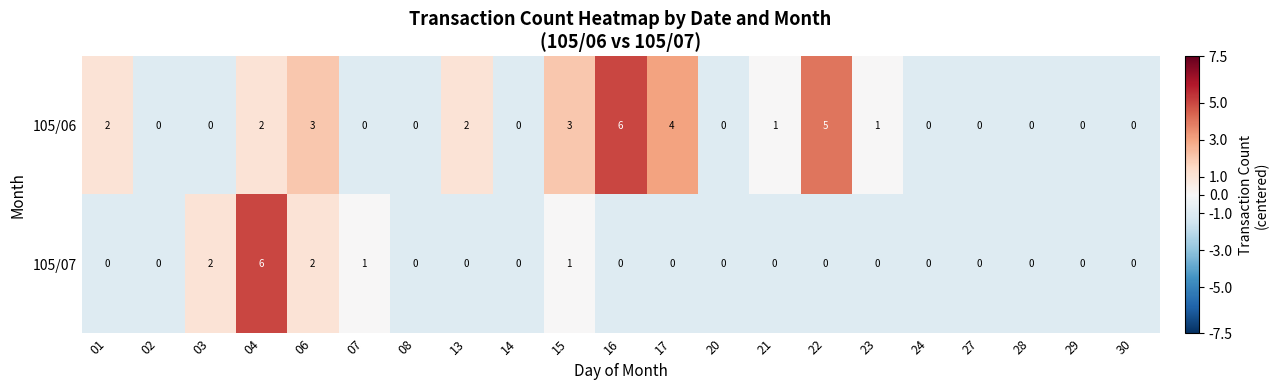

Rank the series at 04 from highest to lowest value.

105/07, 105/06